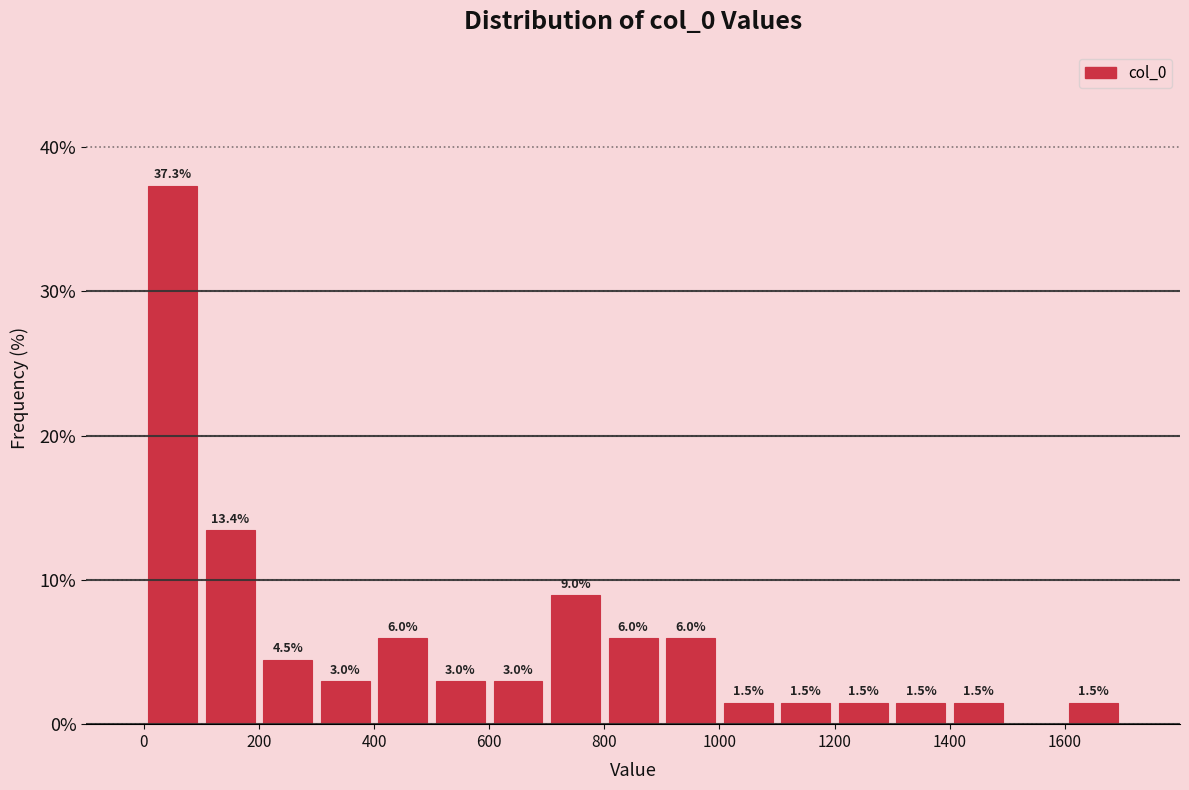

Which range on the x-axis has the tallest bar?

0 to 100